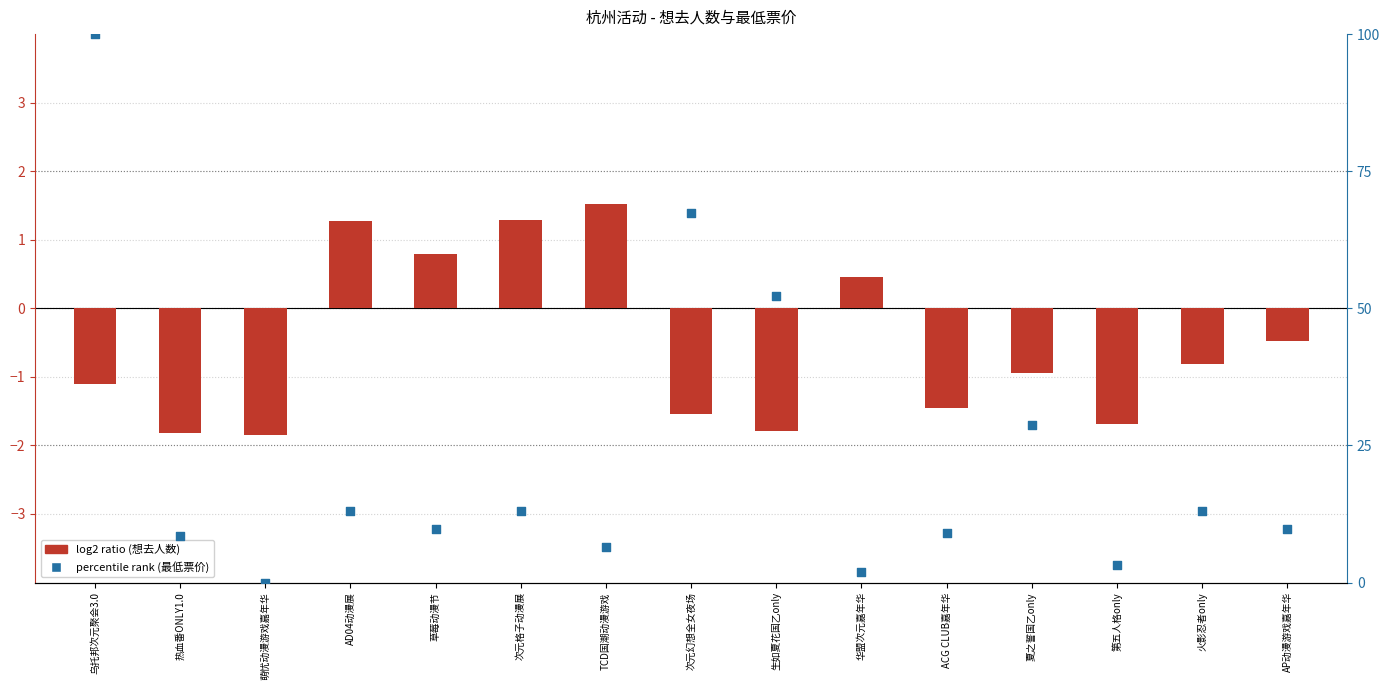

At how many categories does at least one series exceed 46?

3